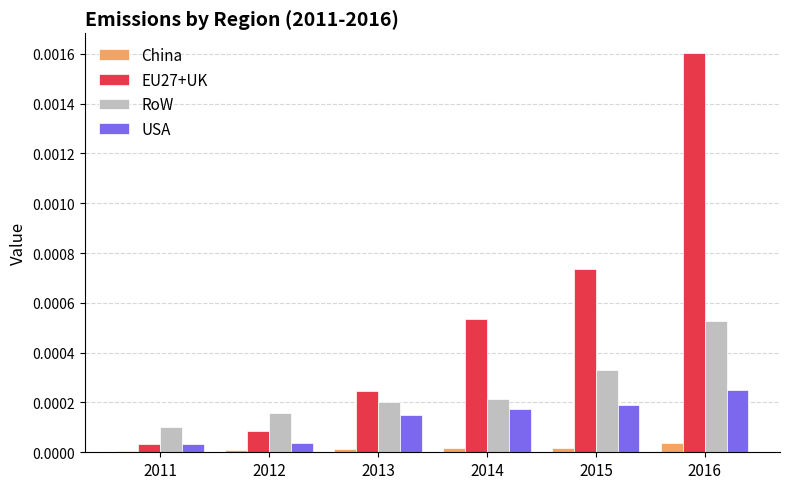

The RoW series shows 0.0 at 2016. True or false?

True